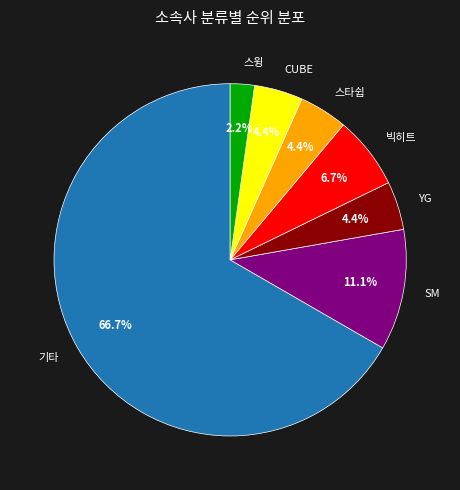

Which category has the biggest portion of the pie?

기타